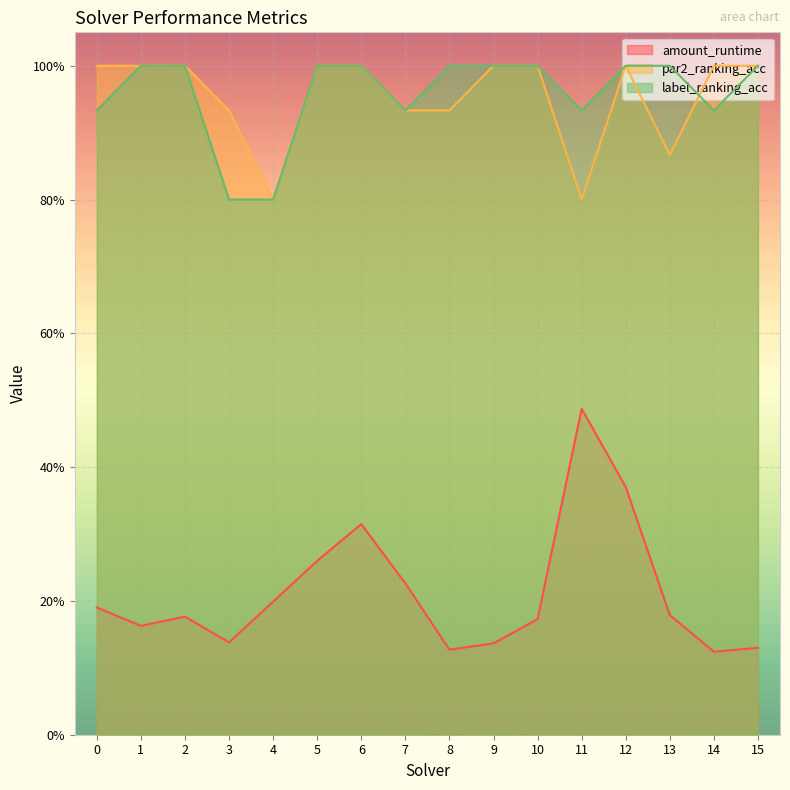

Reading left to right, transcribe all the data shown in this chart.

amount_runtime: 0=0.2	1=0.2	2=0.2	3=0.1	4=0.2	5=0.3	6=0.3	7=0.2	8=0.1	9=0.1	10=0.2	11=0.5	12=0.4	13=0.2	14=0.1	15=0.1
par2_ranking_acc: 0=1.0	1=1.0	2=1.0	3=0.9	4=0.8	5=1.0	6=1.0	7=0.9	8=0.9	9=1.0	10=1.0	11=0.8	12=1.0	13=0.9	14=1.0	15=1.0
label_ranking_acc: 0=0.9	1=1.0	2=1.0	3=0.8	4=0.8	5=1.0	6=1.0	7=0.9	8=1.0	9=1.0	10=1.0	11=0.9	12=1.0	13=1.0	14=0.9	15=1.0